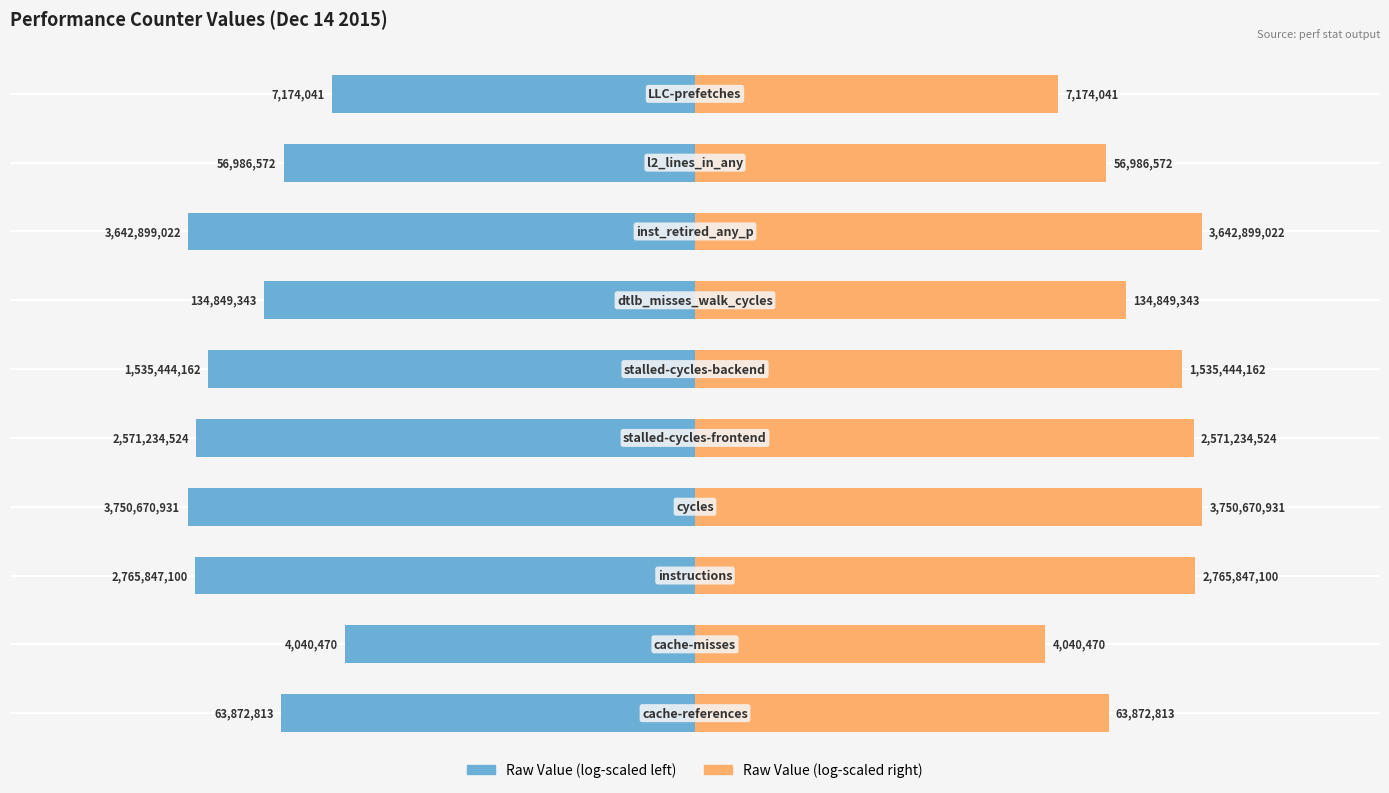

Rank the categories by Raw Value (log-scaled right) value from highest to lowest.

3, 7, 2, 4, 5, 6, 0, 8, 9, 1